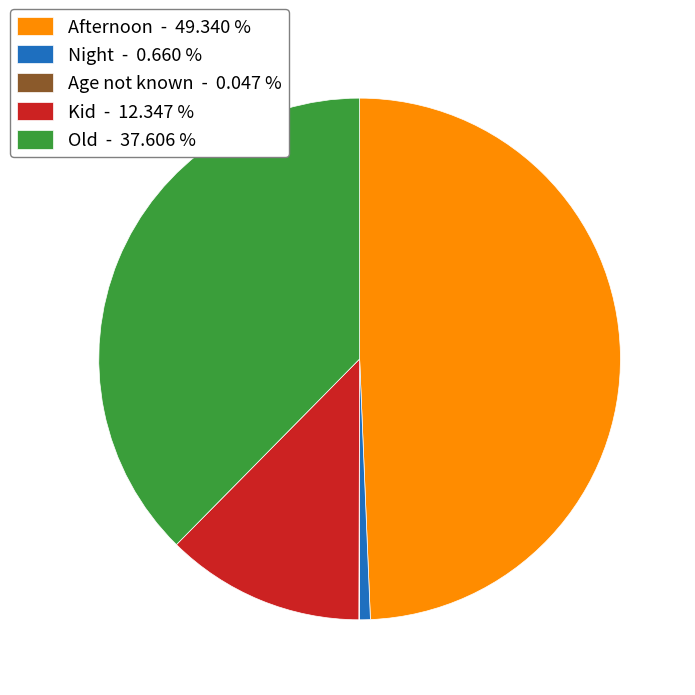

Is Kid - 12.347 % the majority of the pie?

No